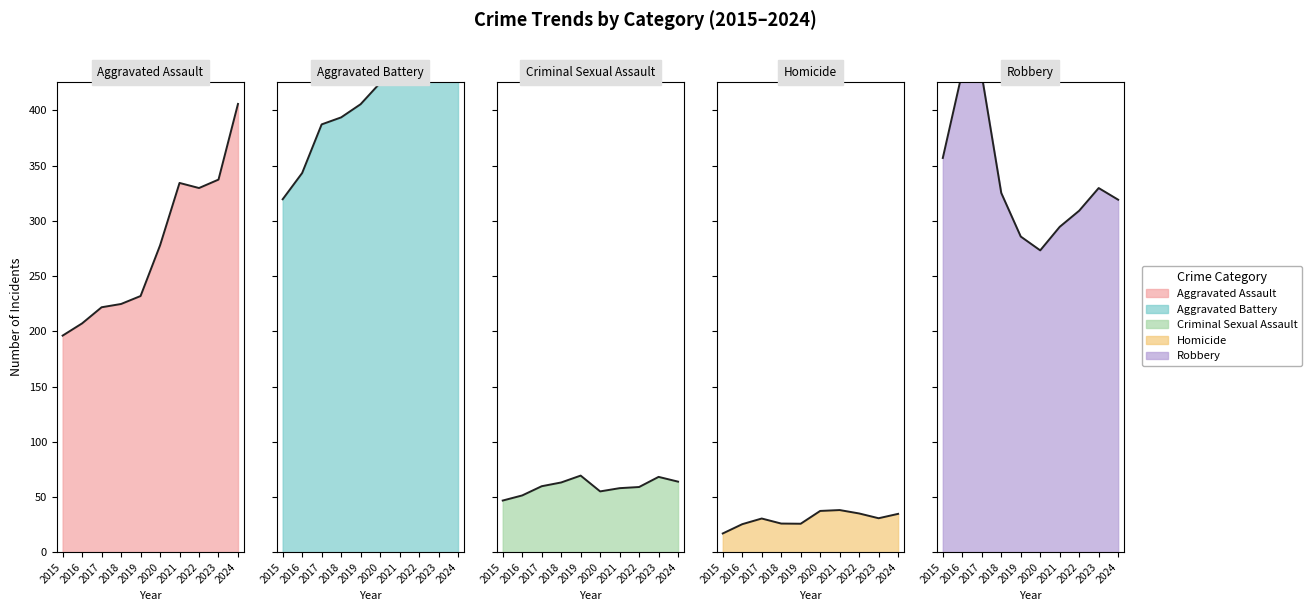

What is the approximate value of Robbery at 2017?

431.9